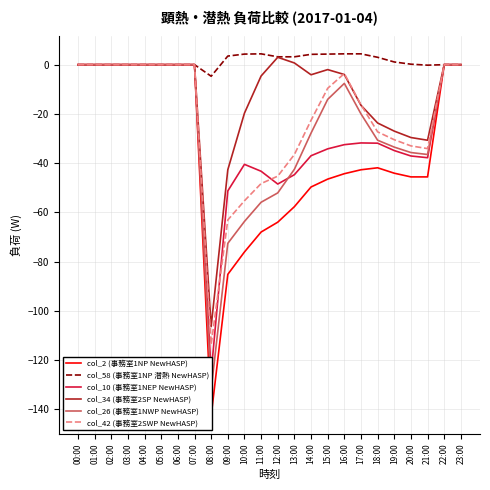

True or false: col_42 (事務室2SWP NewHASP) and col_10 (事務室1NEP NewHASP) intersect in this chart.

True